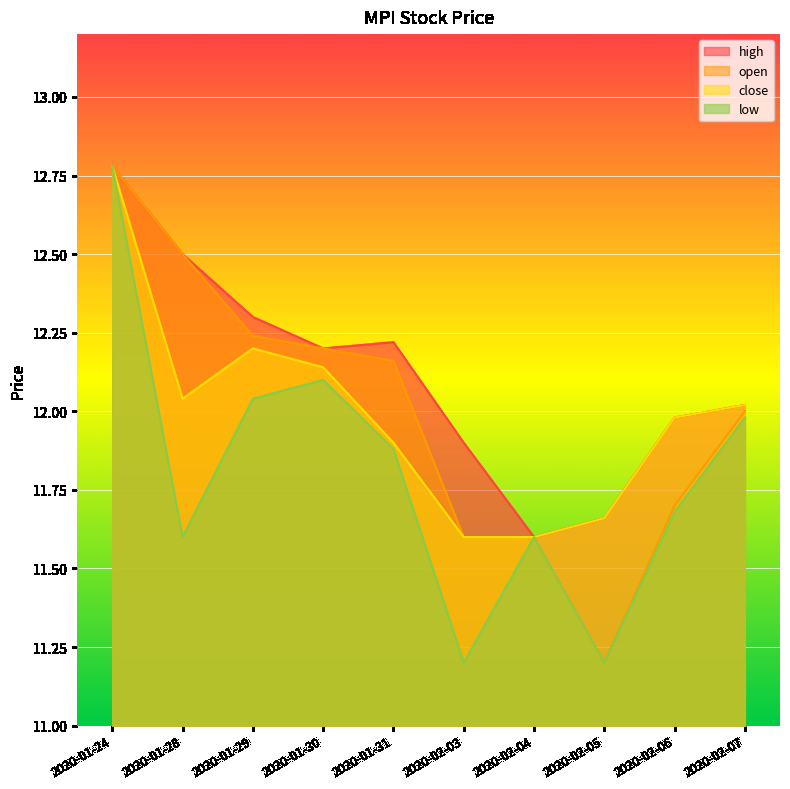

How many lines are shown in the chart?

4